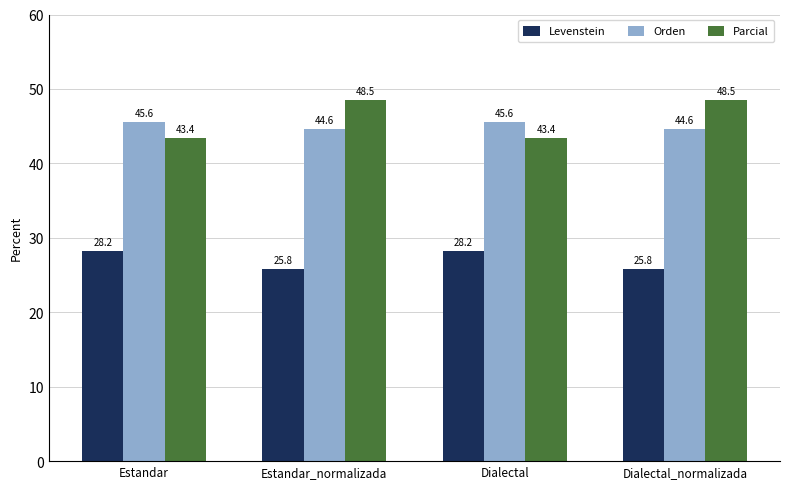

Which series has the widest spread of values?

Parcial